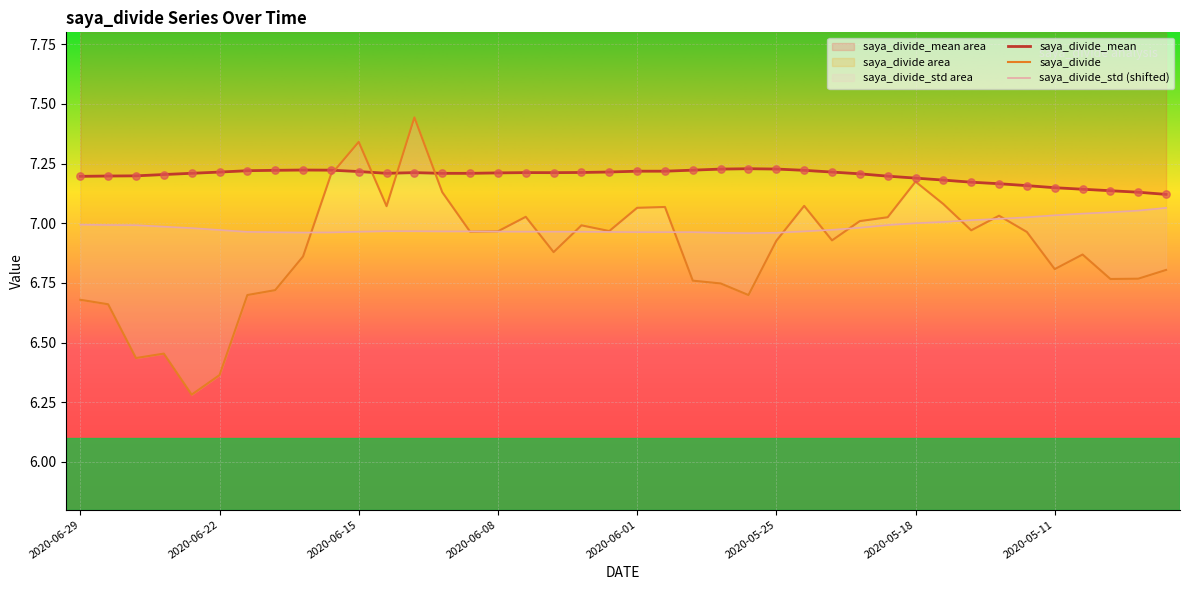

What is the total value across all series at 2020-06-09?

21.1